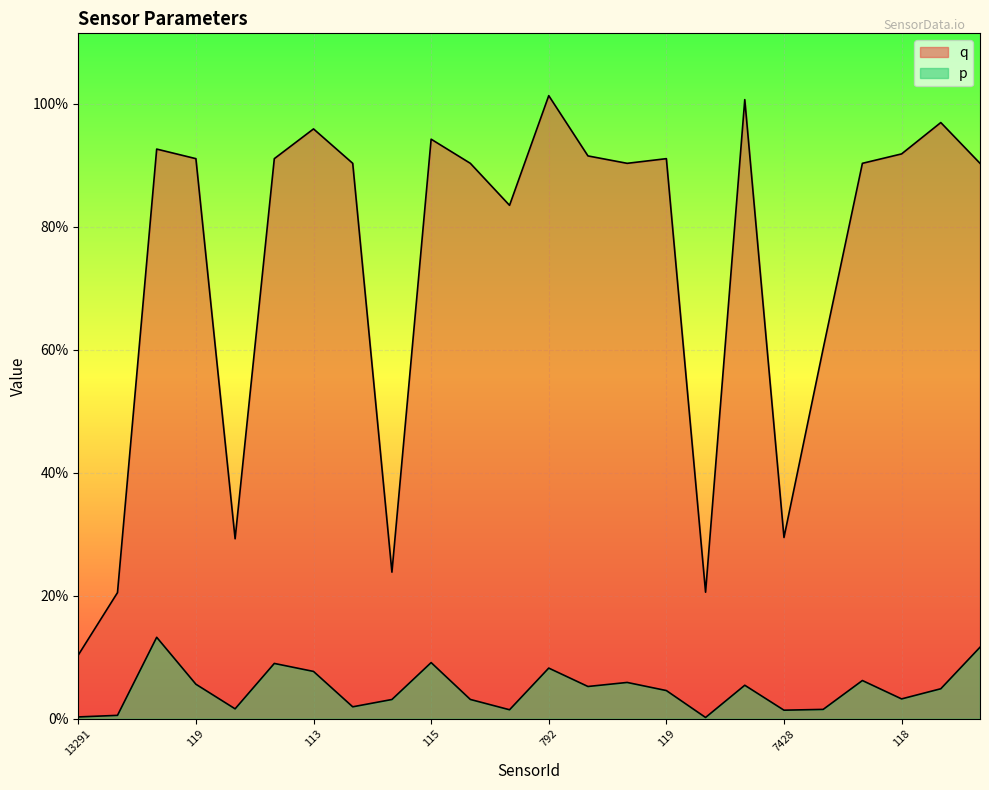

True or false: q and p intersect in this chart.

False